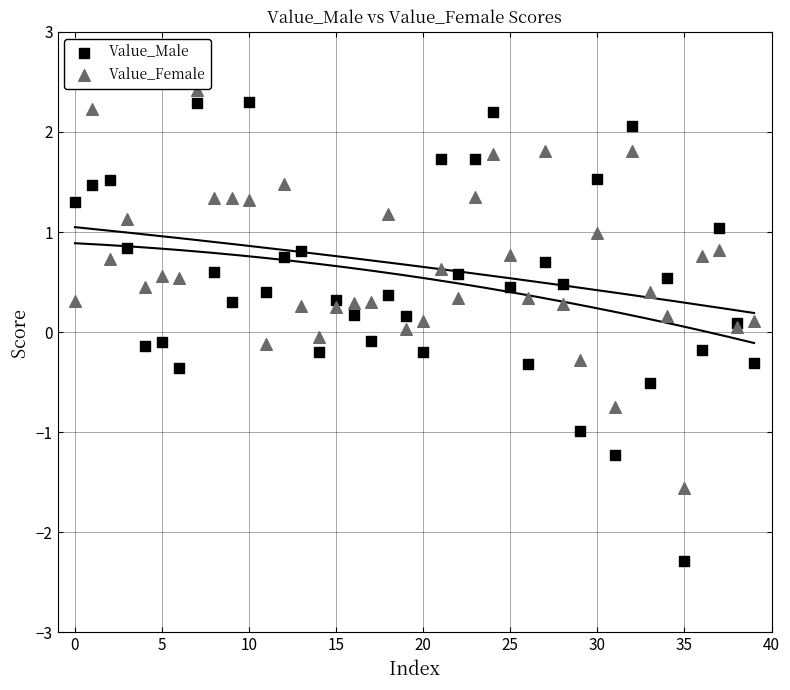

Which series has the widest spread of Y values?

Value_Male